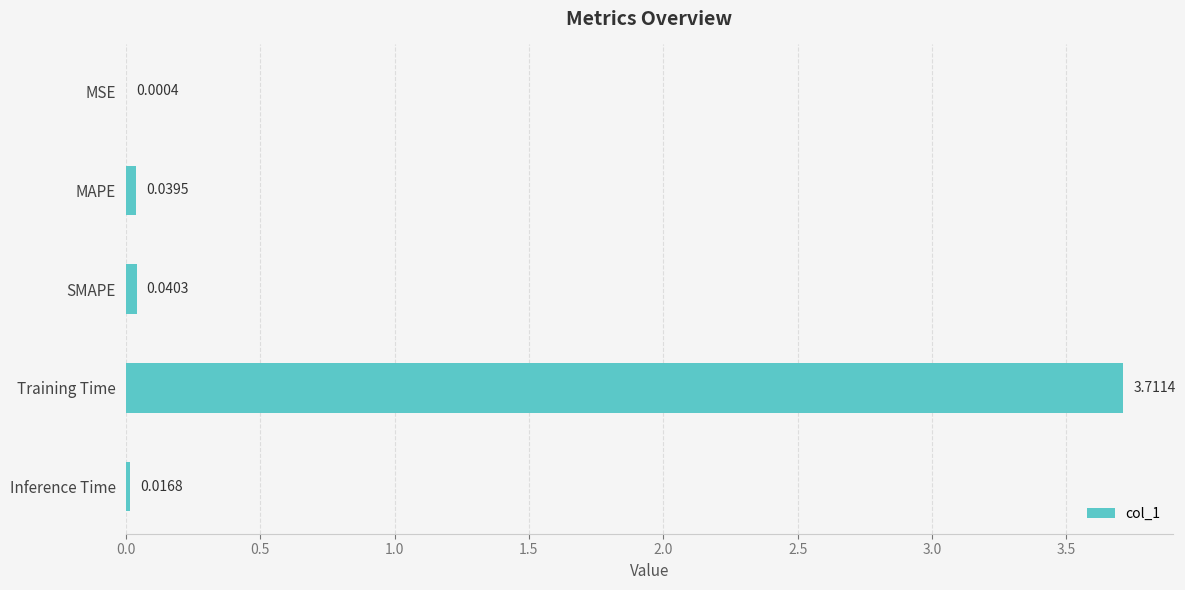

At which category does the chart reach its peak across all series?

Training Time